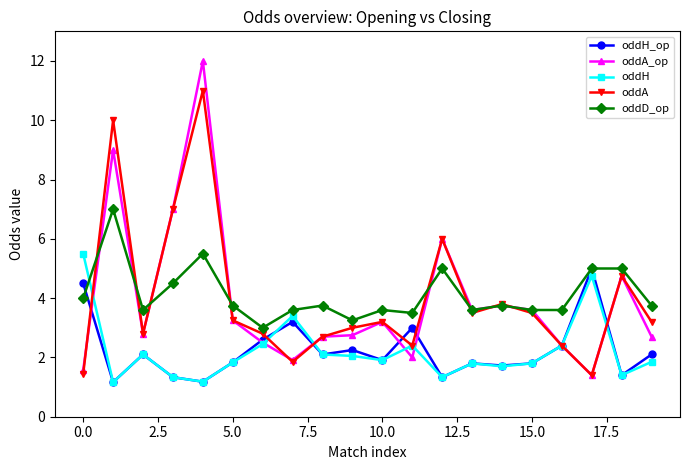

True or false: oddA has more than 0 points higher than both neighbors.

True